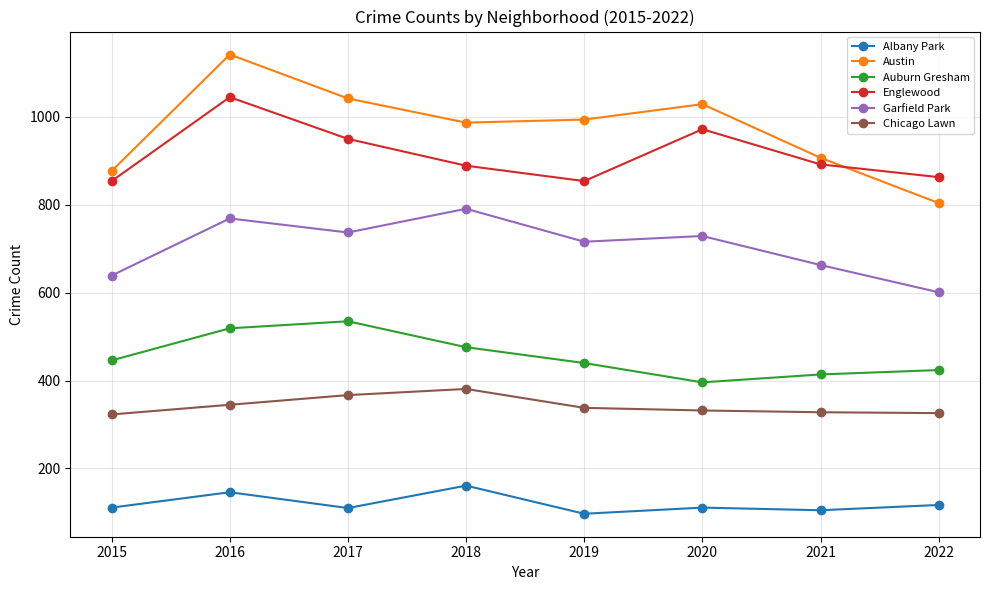

Is this an area chart (filled region under the line)?

No